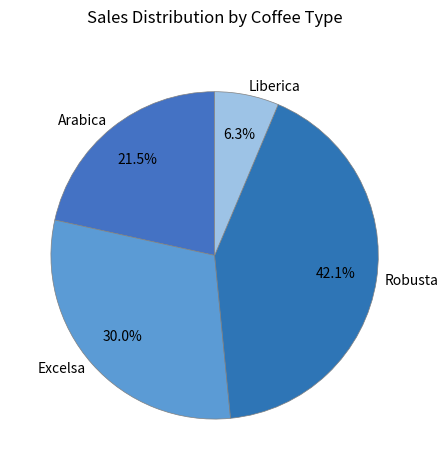

Is there a majority slice in this chart?

No